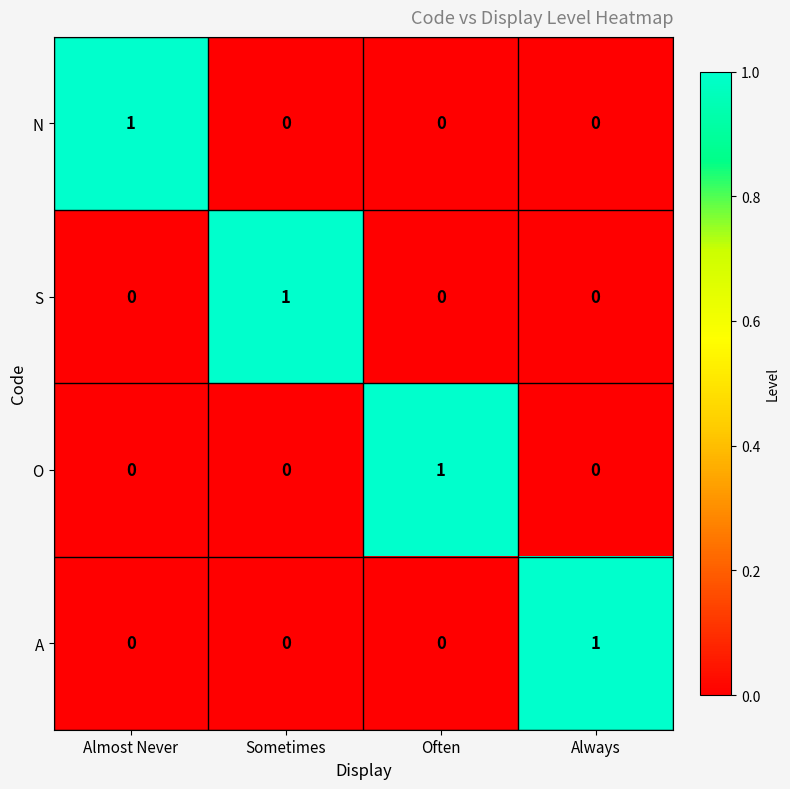

Is it true that O equals 0 at Almost Never?

True